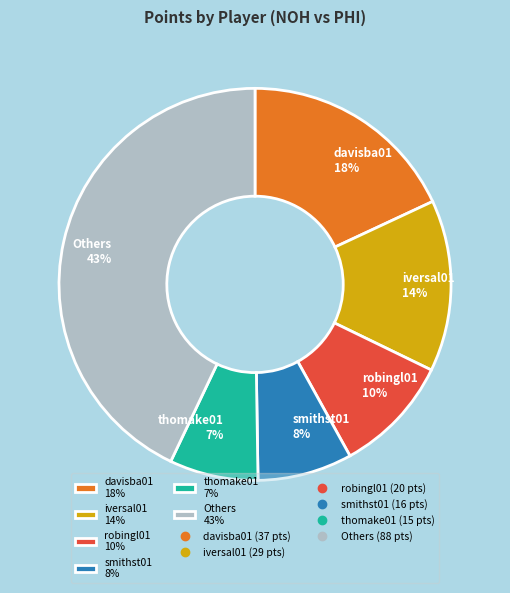

What percentage is the smithst01 8% slice, to the nearest percent?

8%